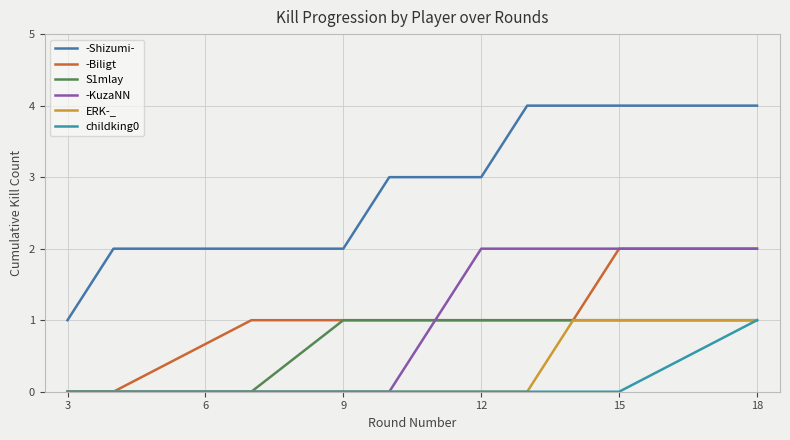

How many lines are shown in the chart?

6